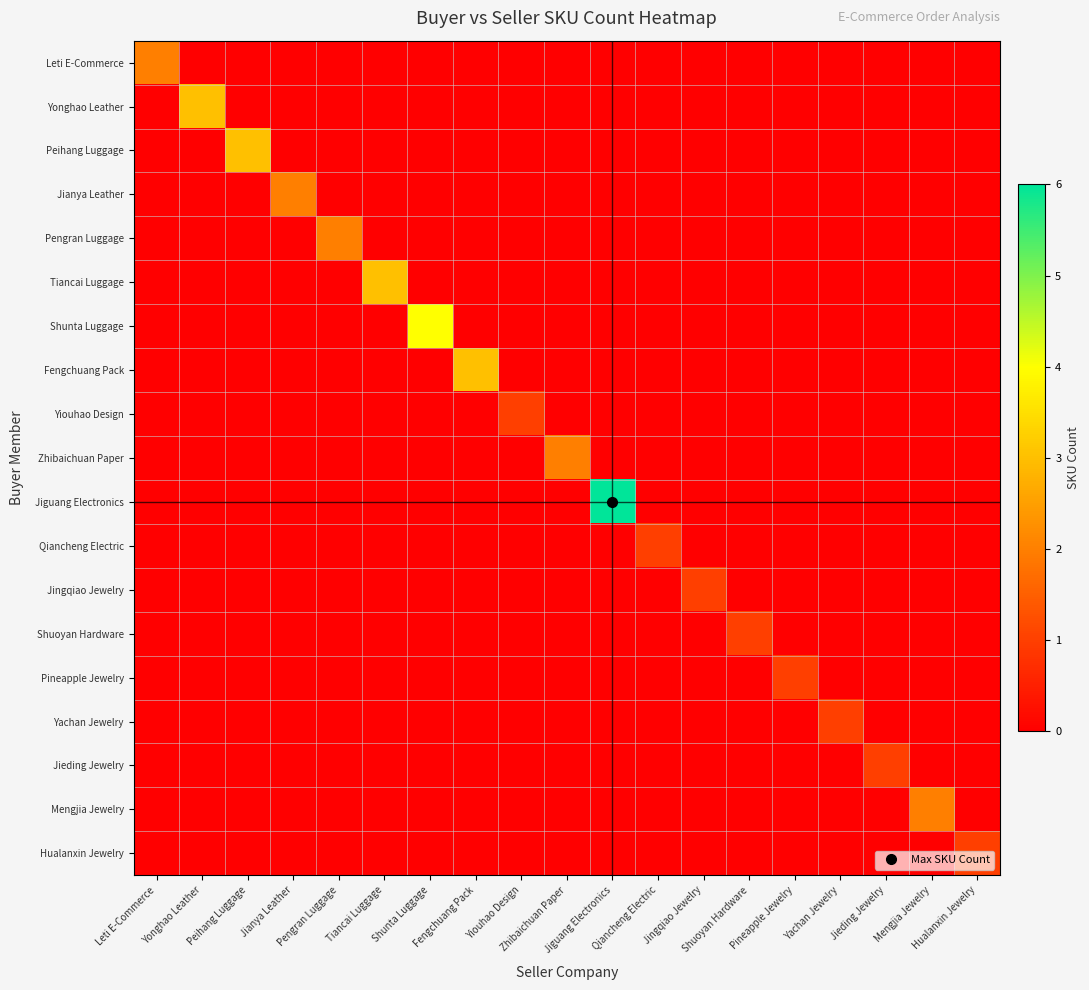

Reading right to left, what are all the values shown in this chart?

Leti E-Commerce: Hualanxin Jewelry=0	Mengjia Jewelry=0	Jieding Jewelry=0	Yachan Jewelry=0	Pineapple Jewelry=0	Shuoyan Hardware=0	Jingqiao Jewelry=0	Qiancheng Electric=0	Jiguang Electronics=0	Zhibaichuan Paper=0	Yiouhao Design=0	Fengchuang Pack=0	Shunta Luggage=0	Tiancai Luggage=0	Pengran Luggage=0	Jianya Leather=0	Peihang Luggage=0	Yonghao Leather=0	Leti E-Commerce=2
Yonghao Leather: Hualanxin Jewelry=0	Mengjia Jewelry=0	Jieding Jewelry=0	Yachan Jewelry=0	Pineapple Jewelry=0	Shuoyan Hardware=0	Jingqiao Jewelry=0	Qiancheng Electric=0	Jiguang Electronics=0	Zhibaichuan Paper=0	Yiouhao Design=0	Fengchuang Pack=0	Shunta Luggage=0	Tiancai Luggage=0	Pengran Luggage=0	Jianya Leather=0	Peihang Luggage=0	Yonghao Leather=3	Leti E-Commerce=0
Peihang Luggage: Hualanxin Jewelry=0	Mengjia Jewelry=0	Jieding Jewelry=0	Yachan Jewelry=0	Pineapple Jewelry=0	Shuoyan Hardware=0	Jingqiao Jewelry=0	Qiancheng Electric=0	Jiguang Electronics=0	Zhibaichuan Paper=0	Yiouhao Design=0	Fengchuang Pack=0	Shunta Luggage=0	Tiancai Luggage=0	Pengran Luggage=0	Jianya Leather=0	Peihang Luggage=3	Yonghao Leather=0	Leti E-Commerce=0
Jianya Leather: Hualanxin Jewelry=0	Mengjia Jewelry=0	Jieding Jewelry=0	Yachan Jewelry=0	Pineapple Jewelry=0	Shuoyan Hardware=0	Jingqiao Jewelry=0	Qiancheng Electric=0	Jiguang Electronics=0	Zhibaichuan Paper=0	Yiouhao Design=0	Fengchuang Pack=0	Shunta Luggage=0	Tiancai Luggage=0	Pengran Luggage=0	Jianya Leather=2	Peihang Luggage=0	Yonghao Leather=0	Leti E-Commerce=0
Pengran Luggage: Hualanxin Jewelry=0	Mengjia Jewelry=0	Jieding Jewelry=0	Yachan Jewelry=0	Pineapple Jewelry=0	Shuoyan Hardware=0	Jingqiao Jewelry=0	Qiancheng Electric=0	Jiguang Electronics=0	Zhibaichuan Paper=0	Yiouhao Design=0	Fengchuang Pack=0	Shunta Luggage=0	Tiancai Luggage=0	Pengran Luggage=2	Jianya Leather=0	Peihang Luggage=0	Yonghao Leather=0	Leti E-Commerce=0
Tiancai Luggage: Hualanxin Jewelry=0	Mengjia Jewelry=0	Jieding Jewelry=0	Yachan Jewelry=0	Pineapple Jewelry=0	Shuoyan Hardware=0	Jingqiao Jewelry=0	Qiancheng Electric=0	Jiguang Electronics=0	Zhibaichuan Paper=0	Yiouhao Design=0	Fengchuang Pack=0	Shunta Luggage=0	Tiancai Luggage=3	Pengran Luggage=0	Jianya Leather=0	Peihang Luggage=0	Yonghao Leather=0	Leti E-Commerce=0
Shunta Luggage: Hualanxin Jewelry=0	Mengjia Jewelry=0	Jieding Jewelry=0	Yachan Jewelry=0	Pineapple Jewelry=0	Shuoyan Hardware=0	Jingqiao Jewelry=0	Qiancheng Electric=0	Jiguang Electronics=0	Zhibaichuan Paper=0	Yiouhao Design=0	Fengchuang Pack=0	Shunta Luggage=4	Tiancai Luggage=0	Pengran Luggage=0	Jianya Leather=0	Peihang Luggage=0	Yonghao Leather=0	Leti E-Commerce=0
Fengchuang Pack: Hualanxin Jewelry=0	Mengjia Jewelry=0	Jieding Jewelry=0	Yachan Jewelry=0	Pineapple Jewelry=0	Shuoyan Hardware=0	Jingqiao Jewelry=0	Qiancheng Electric=0	Jiguang Electronics=0	Zhibaichuan Paper=0	Yiouhao Design=0	Fengchuang Pack=3	Shunta Luggage=0	Tiancai Luggage=0	Pengran Luggage=0	Jianya Leather=0	Peihang Luggage=0	Yonghao Leather=0	Leti E-Commerce=0
Yiouhao Design: Hualanxin Jewelry=0	Mengjia Jewelry=0	Jieding Jewelry=0	Yachan Jewelry=0	Pineapple Jewelry=0	Shuoyan Hardware=0	Jingqiao Jewelry=0	Qiancheng Electric=0	Jiguang Electronics=0	Zhibaichuan Paper=0	Yiouhao Design=1	Fengchuang Pack=0	Shunta Luggage=0	Tiancai Luggage=0	Pengran Luggage=0	Jianya Leather=0	Peihang Luggage=0	Yonghao Leather=0	Leti E-Commerce=0
Zhibaichuan Paper: Hualanxin Jewelry=0	Mengjia Jewelry=0	Jieding Jewelry=0	Yachan Jewelry=0	Pineapple Jewelry=0	Shuoyan Hardware=0	Jingqiao Jewelry=0	Qiancheng Electric=0	Jiguang Electronics=0	Zhibaichuan Paper=2	Yiouhao Design=0	Fengchuang Pack=0	Shunta Luggage=0	Tiancai Luggage=0	Pengran Luggage=0	Jianya Leather=0	Peihang Luggage=0	Yonghao Leather=0	Leti E-Commerce=0
Jiguang Electronics: Hualanxin Jewelry=0	Mengjia Jewelry=0	Jieding Jewelry=0	Yachan Jewelry=0	Pineapple Jewelry=0	Shuoyan Hardware=0	Jingqiao Jewelry=0	Qiancheng Electric=0	Jiguang Electronics=6	Zhibaichuan Paper=0	Yiouhao Design=0	Fengchuang Pack=0	Shunta Luggage=0	Tiancai Luggage=0	Pengran Luggage=0	Jianya Leather=0	Peihang Luggage=0	Yonghao Leather=0	Leti E-Commerce=0
Qiancheng Electric: Hualanxin Jewelry=0	Mengjia Jewelry=0	Jieding Jewelry=0	Yachan Jewelry=0	Pineapple Jewelry=0	Shuoyan Hardware=0	Jingqiao Jewelry=0	Qiancheng Electric=1	Jiguang Electronics=0	Zhibaichuan Paper=0	Yiouhao Design=0	Fengchuang Pack=0	Shunta Luggage=0	Tiancai Luggage=0	Pengran Luggage=0	Jianya Leather=0	Peihang Luggage=0	Yonghao Leather=0	Leti E-Commerce=0
Jingqiao Jewelry: Hualanxin Jewelry=0	Mengjia Jewelry=0	Jieding Jewelry=0	Yachan Jewelry=0	Pineapple Jewelry=0	Shuoyan Hardware=0	Jingqiao Jewelry=1	Qiancheng Electric=0	Jiguang Electronics=0	Zhibaichuan Paper=0	Yiouhao Design=0	Fengchuang Pack=0	Shunta Luggage=0	Tiancai Luggage=0	Pengran Luggage=0	Jianya Leather=0	Peihang Luggage=0	Yonghao Leather=0	Leti E-Commerce=0
Shuoyan Hardware: Hualanxin Jewelry=0	Mengjia Jewelry=0	Jieding Jewelry=0	Yachan Jewelry=0	Pineapple Jewelry=0	Shuoyan Hardware=1	Jingqiao Jewelry=0	Qiancheng Electric=0	Jiguang Electronics=0	Zhibaichuan Paper=0	Yiouhao Design=0	Fengchuang Pack=0	Shunta Luggage=0	Tiancai Luggage=0	Pengran Luggage=0	Jianya Leather=0	Peihang Luggage=0	Yonghao Leather=0	Leti E-Commerce=0
Pineapple Jewelry: Hualanxin Jewelry=0	Mengjia Jewelry=0	Jieding Jewelry=0	Yachan Jewelry=0	Pineapple Jewelry=1	Shuoyan Hardware=0	Jingqiao Jewelry=0	Qiancheng Electric=0	Jiguang Electronics=0	Zhibaichuan Paper=0	Yiouhao Design=0	Fengchuang Pack=0	Shunta Luggage=0	Tiancai Luggage=0	Pengran Luggage=0	Jianya Leather=0	Peihang Luggage=0	Yonghao Leather=0	Leti E-Commerce=0
Yachan Jewelry: Hualanxin Jewelry=0	Mengjia Jewelry=0	Jieding Jewelry=0	Yachan Jewelry=1	Pineapple Jewelry=0	Shuoyan Hardware=0	Jingqiao Jewelry=0	Qiancheng Electric=0	Jiguang Electronics=0	Zhibaichuan Paper=0	Yiouhao Design=0	Fengchuang Pack=0	Shunta Luggage=0	Tiancai Luggage=0	Pengran Luggage=0	Jianya Leather=0	Peihang Luggage=0	Yonghao Leather=0	Leti E-Commerce=0
Jieding Jewelry: Hualanxin Jewelry=0	Mengjia Jewelry=0	Jieding Jewelry=1	Yachan Jewelry=0	Pineapple Jewelry=0	Shuoyan Hardware=0	Jingqiao Jewelry=0	Qiancheng Electric=0	Jiguang Electronics=0	Zhibaichuan Paper=0	Yiouhao Design=0	Fengchuang Pack=0	Shunta Luggage=0	Tiancai Luggage=0	Pengran Luggage=0	Jianya Leather=0	Peihang Luggage=0	Yonghao Leather=0	Leti E-Commerce=0
Mengjia Jewelry: Hualanxin Jewelry=0	Mengjia Jewelry=2	Jieding Jewelry=0	Yachan Jewelry=0	Pineapple Jewelry=0	Shuoyan Hardware=0	Jingqiao Jewelry=0	Qiancheng Electric=0	Jiguang Electronics=0	Zhibaichuan Paper=0	Yiouhao Design=0	Fengchuang Pack=0	Shunta Luggage=0	Tiancai Luggage=0	Pengran Luggage=0	Jianya Leather=0	Peihang Luggage=0	Yonghao Leather=0	Leti E-Commerce=0
Hualanxin Jewelry: Hualanxin Jewelry=1	Mengjia Jewelry=0	Jieding Jewelry=0	Yachan Jewelry=0	Pineapple Jewelry=0	Shuoyan Hardware=0	Jingqiao Jewelry=0	Qiancheng Electric=0	Jiguang Electronics=0	Zhibaichuan Paper=0	Yiouhao Design=0	Fengchuang Pack=0	Shunta Luggage=0	Tiancai Luggage=0	Pengran Luggage=0	Jianya Leather=0	Peihang Luggage=0	Yonghao Leather=0	Leti E-Commerce=0